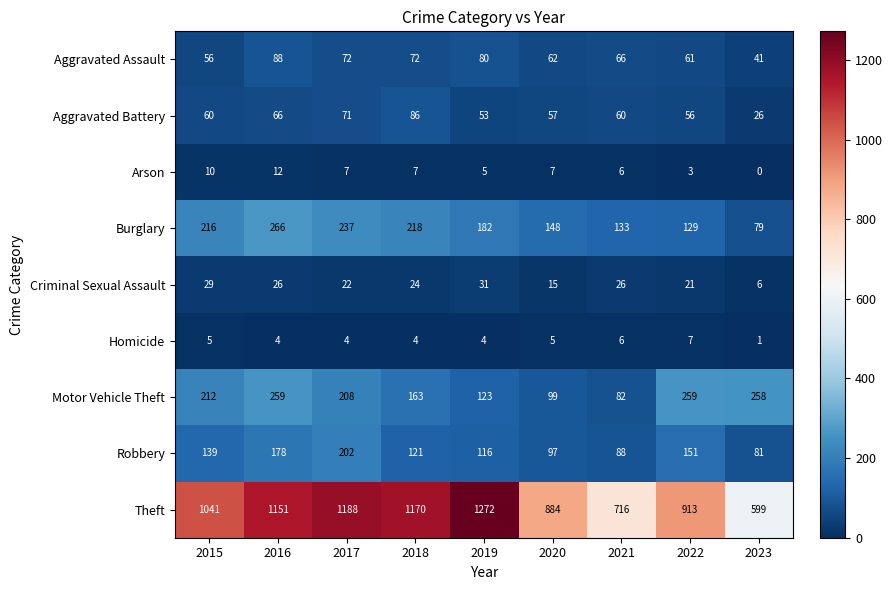

Which series changed the most between 2017 and 2022?

Theft